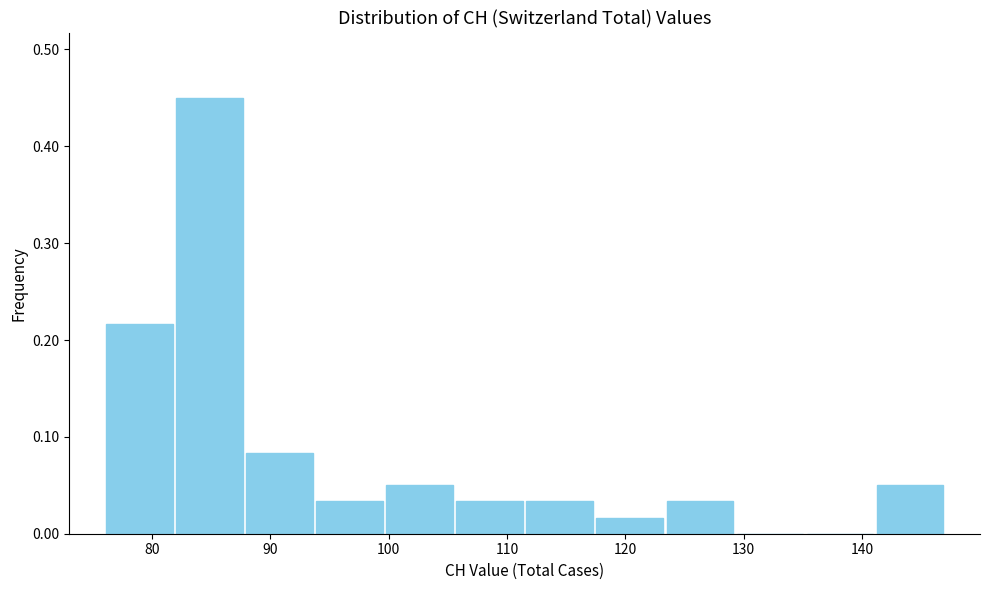

How tall is the bar that spans 76 to 82 on the x-axis? Neither the bar edges nor the heights are printed on the chart, so give them approximately, as read against the axes.

0.22